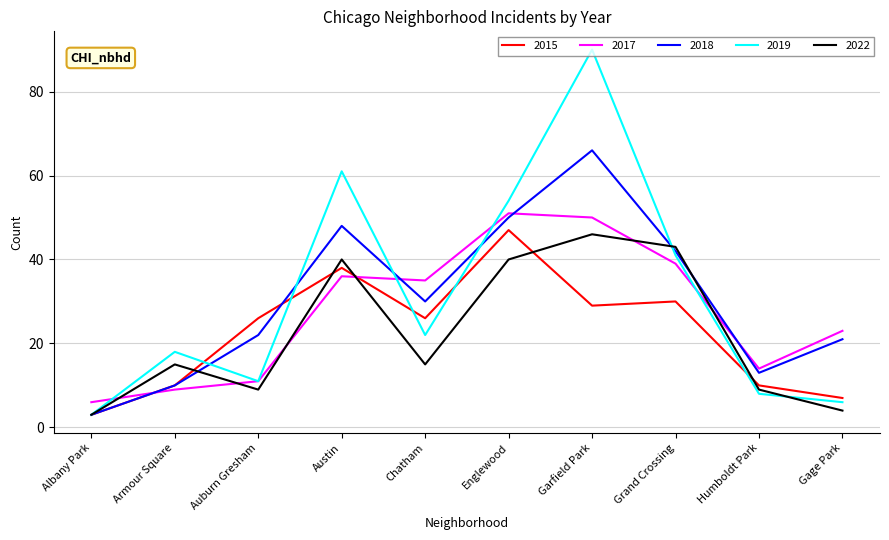

Which category has the highest value in the 2015 series?

Englewood